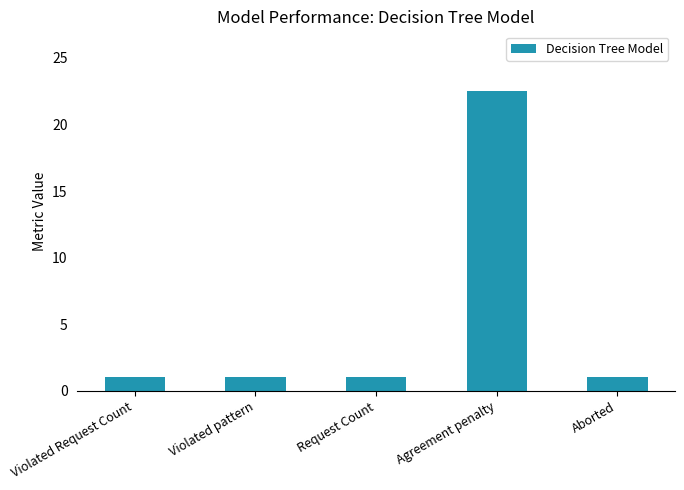

Read the value at Agreement penalty.

22.5